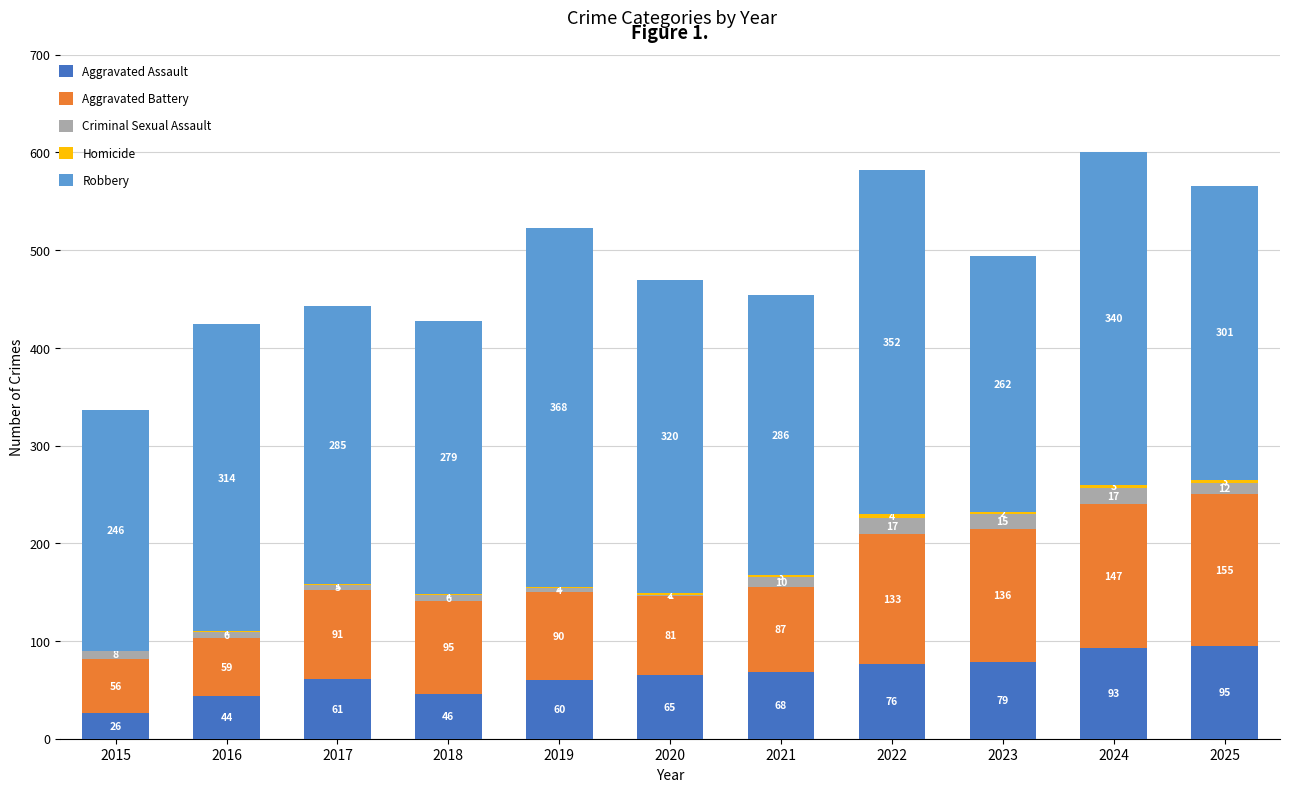

True or false: Aggravated Assault has a value of 162 at 2025.

False